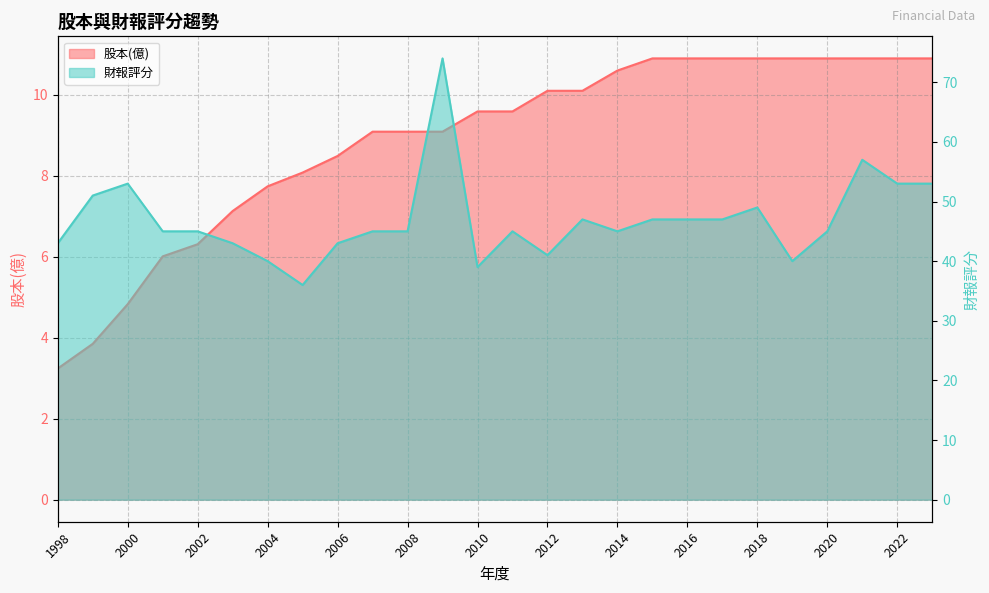

What are all the series names shown in the legend?

股本(億), 財報評分